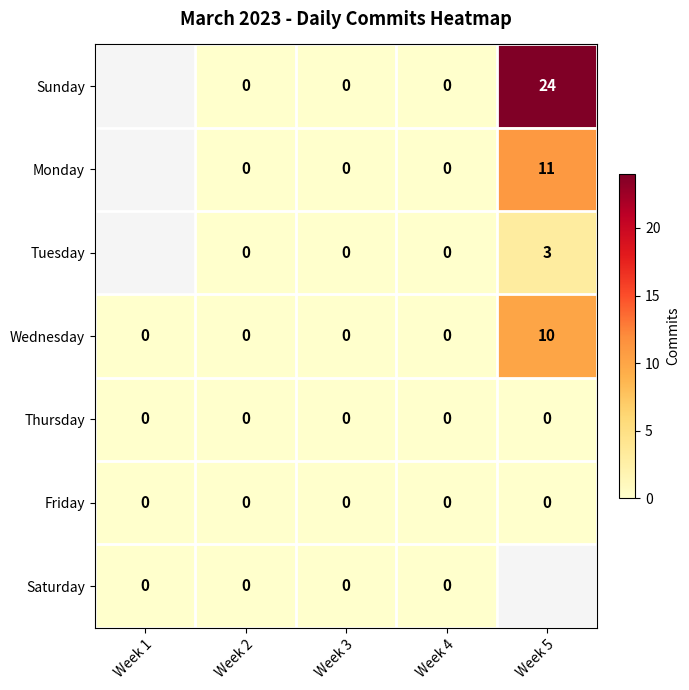

True or false: Friday has a value of 0 at Week 3.

True